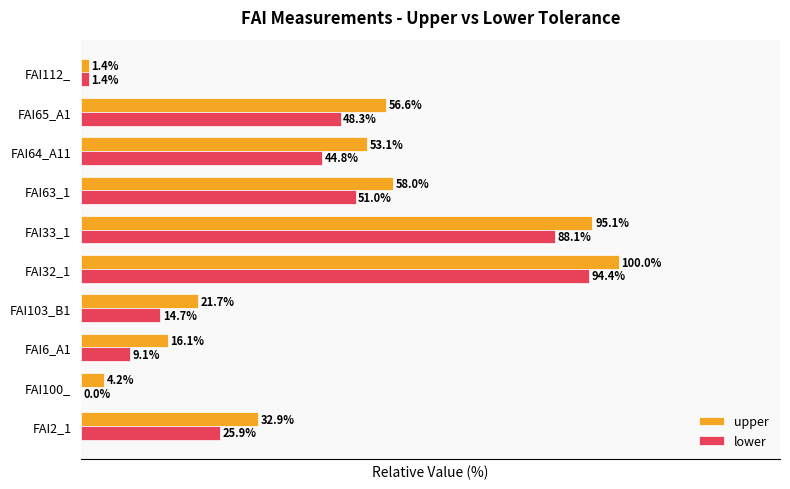

At which category is the sum across all series the highest?

FAI32_1